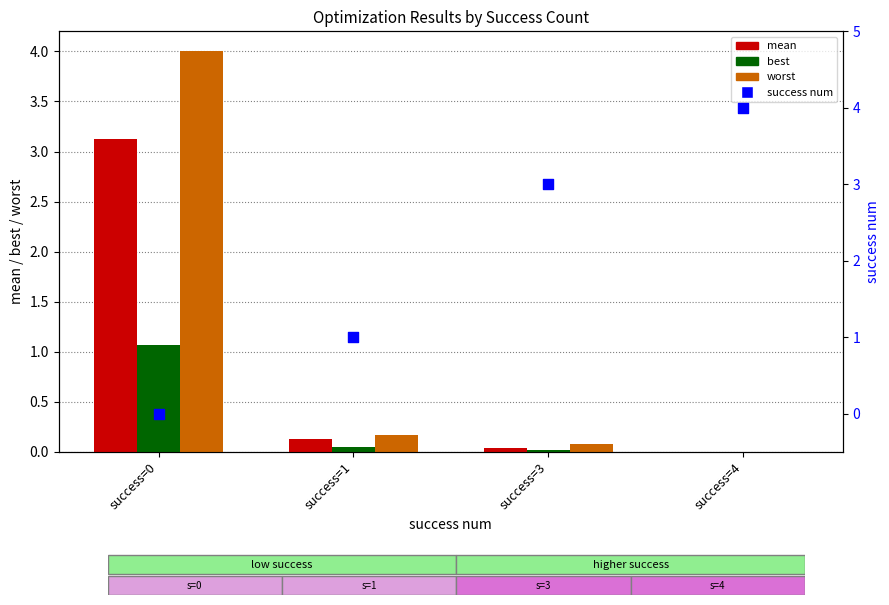

What are all the series names shown in the legend?

mean, best, worst, success num